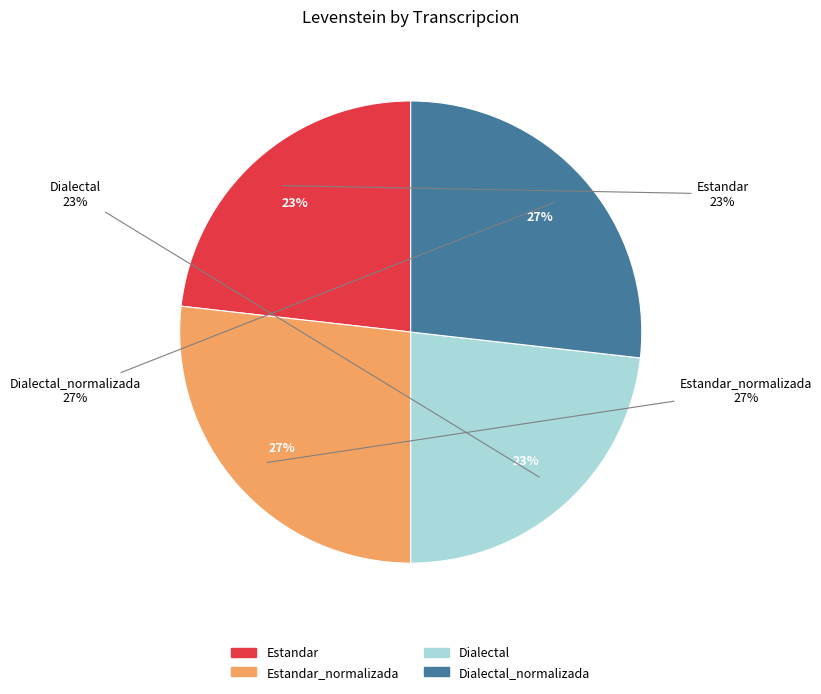

True or false: Dialectal accounts for 29% of the total.

False